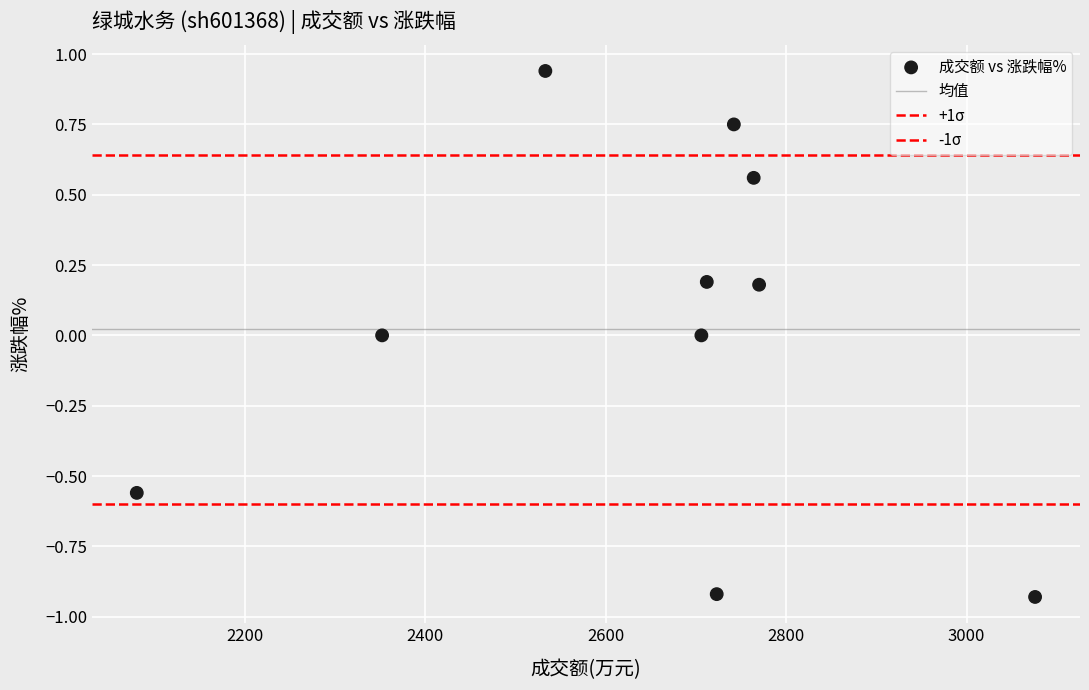

How many data points are displayed?

10